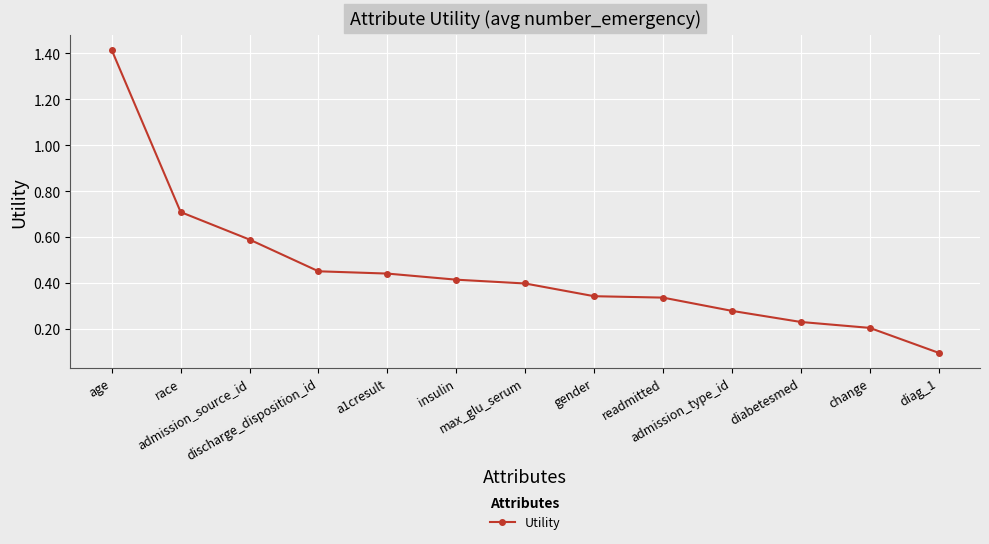

What is the difference between the second highest and minimum values?

0.6